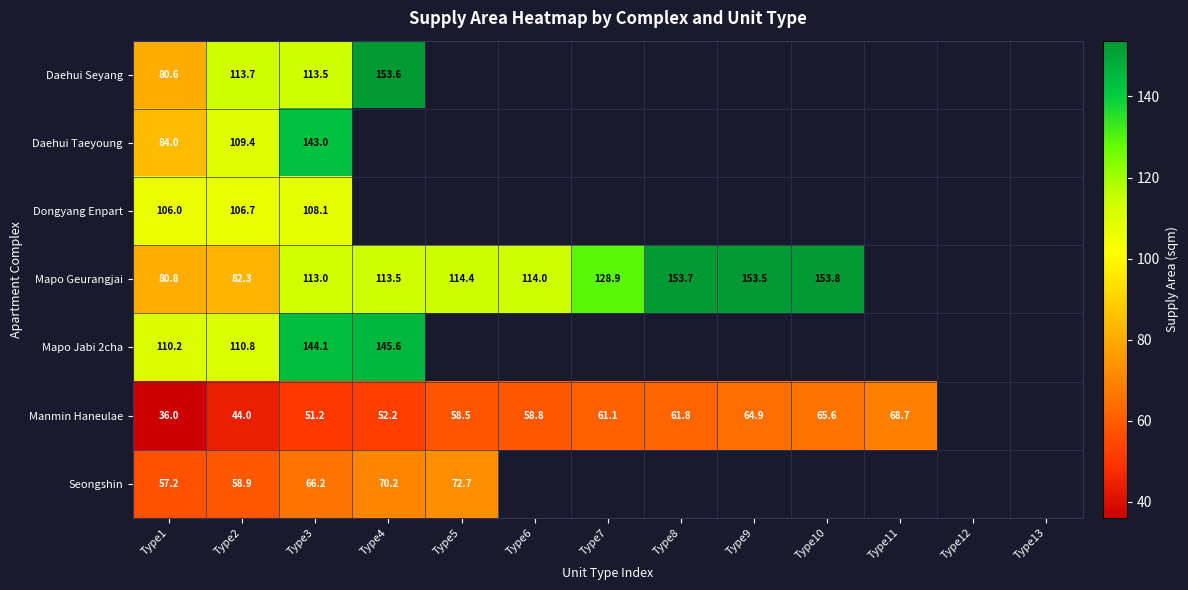

At which category does the chart reach its minimum across all series?

Type1